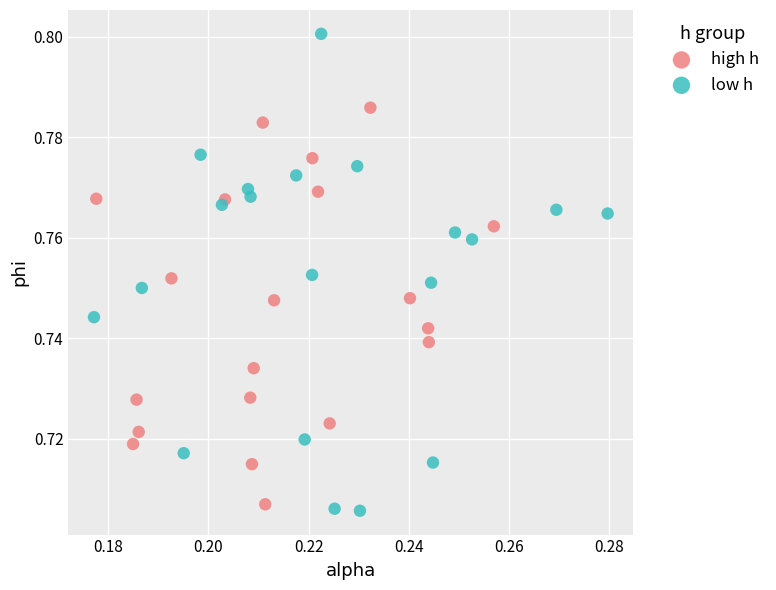

Which series has the largest Y range (max minus min)?

low h